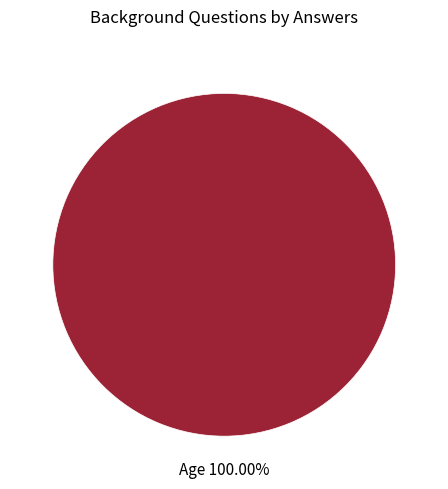

Rank the categories by value from lowest to highest.

Age